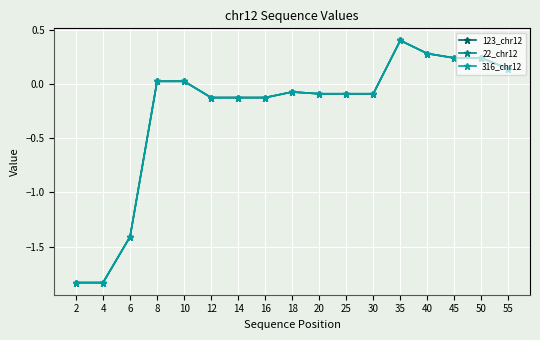

True or false: 316_chr12 has more than 0 points higher than both neighbors.

True